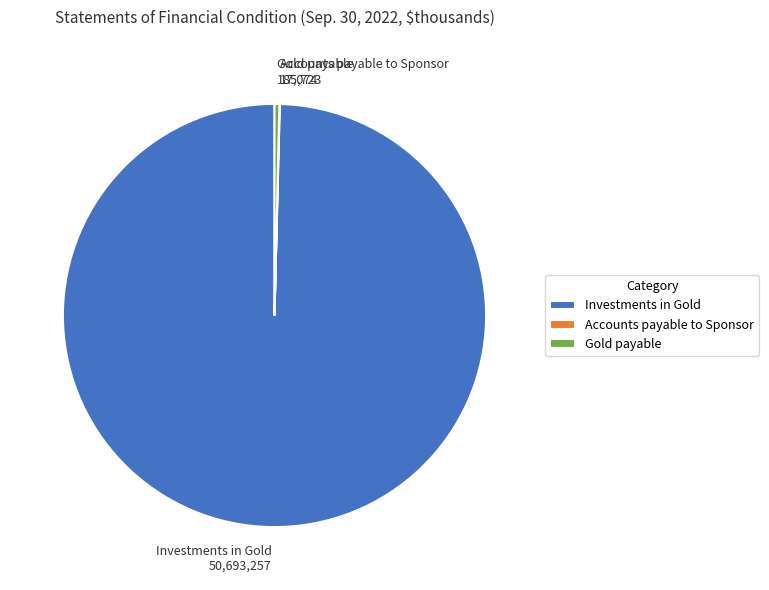

True or false: Investments in Gold 50,693,257 accounts for 94% of the total.

False